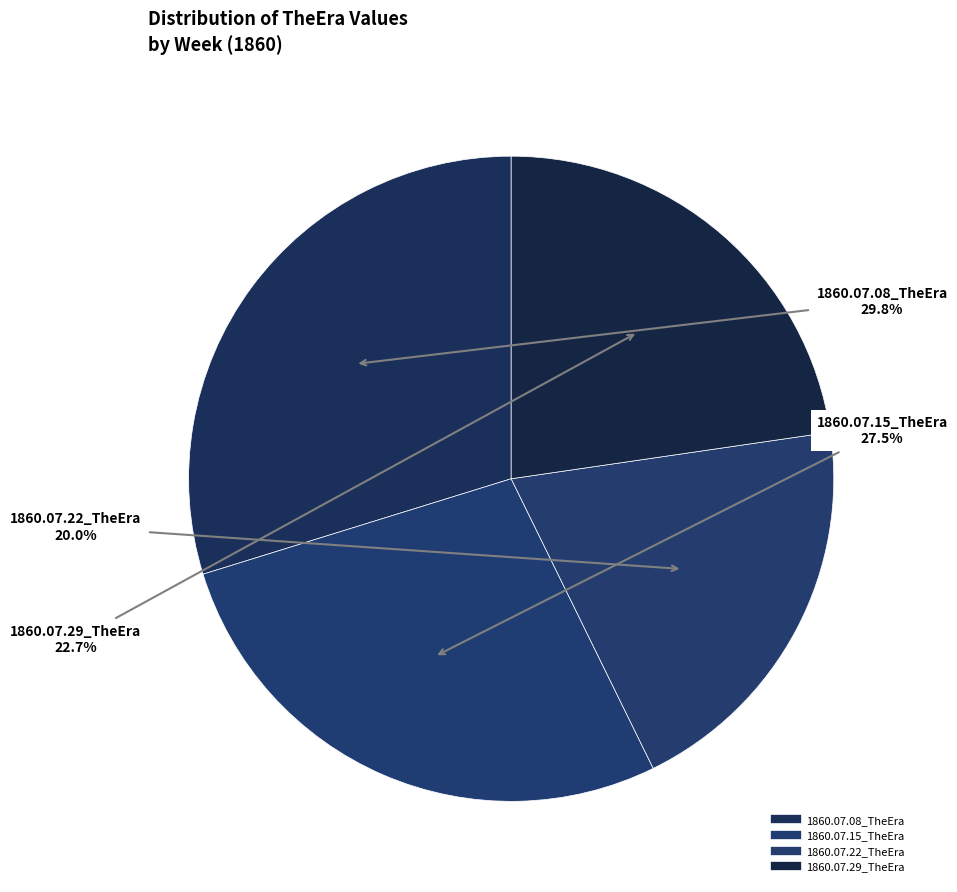

What percentage is the 1860.07.29_TheEra slice, to the nearest percent?

23%